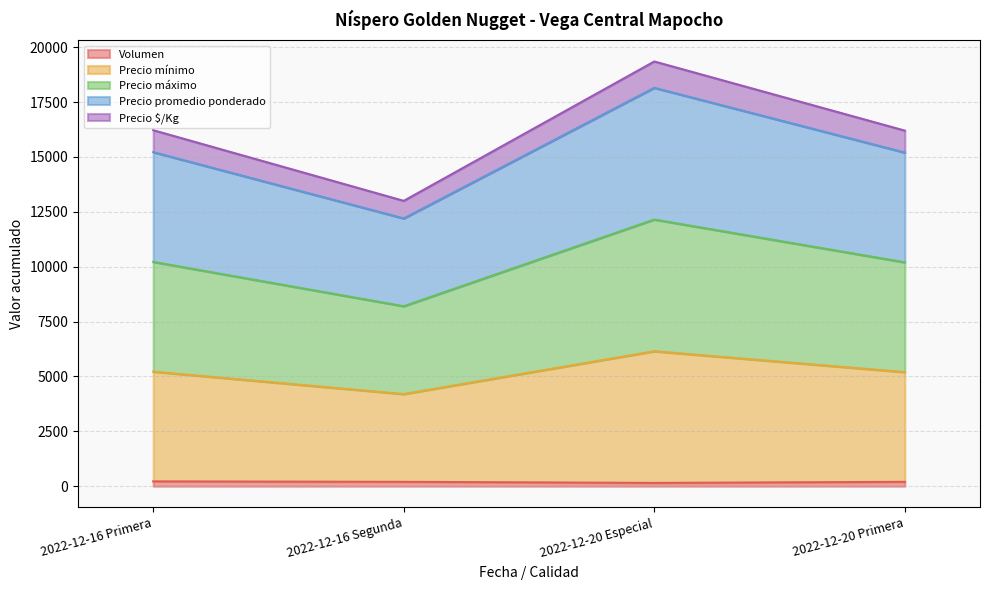

At which category is the sum across all series the highest?

2022-12-20 Especial